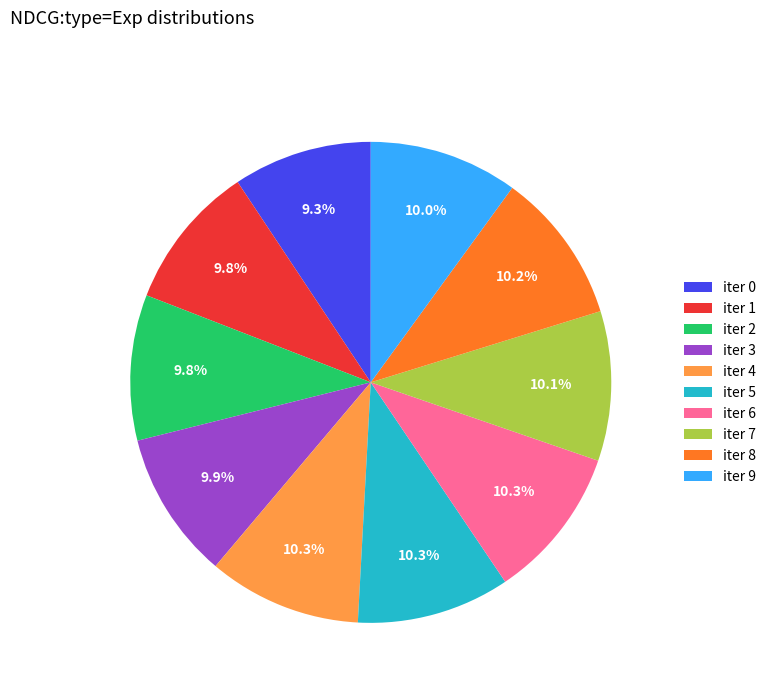

Combined, what portion of the pie is iter 2 and iter 4?

20.1%